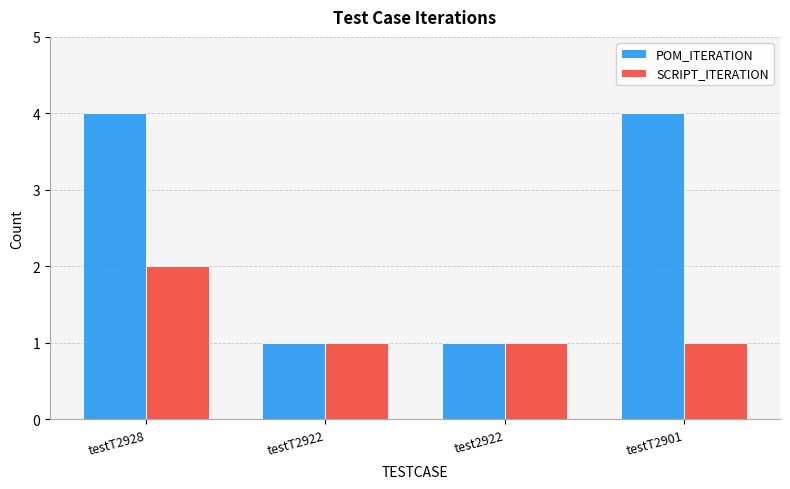

True or false: POM_ITERATION has a value of 1 at testT2922.

True